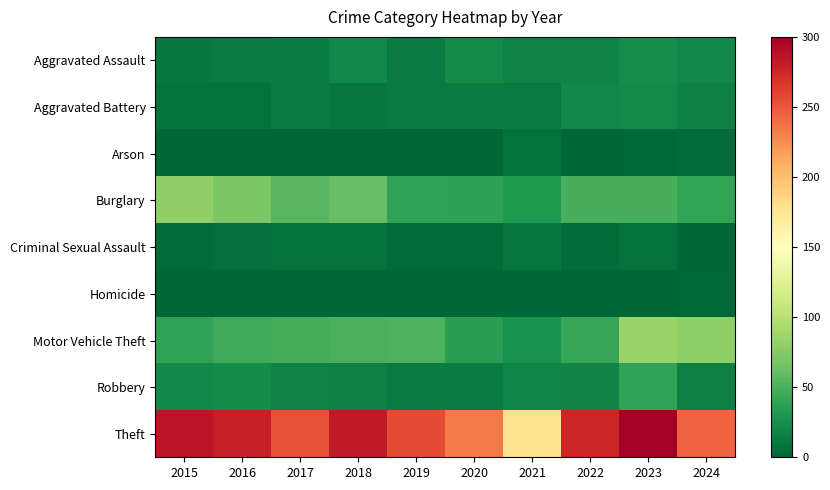

Which has a higher value, 2022 or 2019?

2022